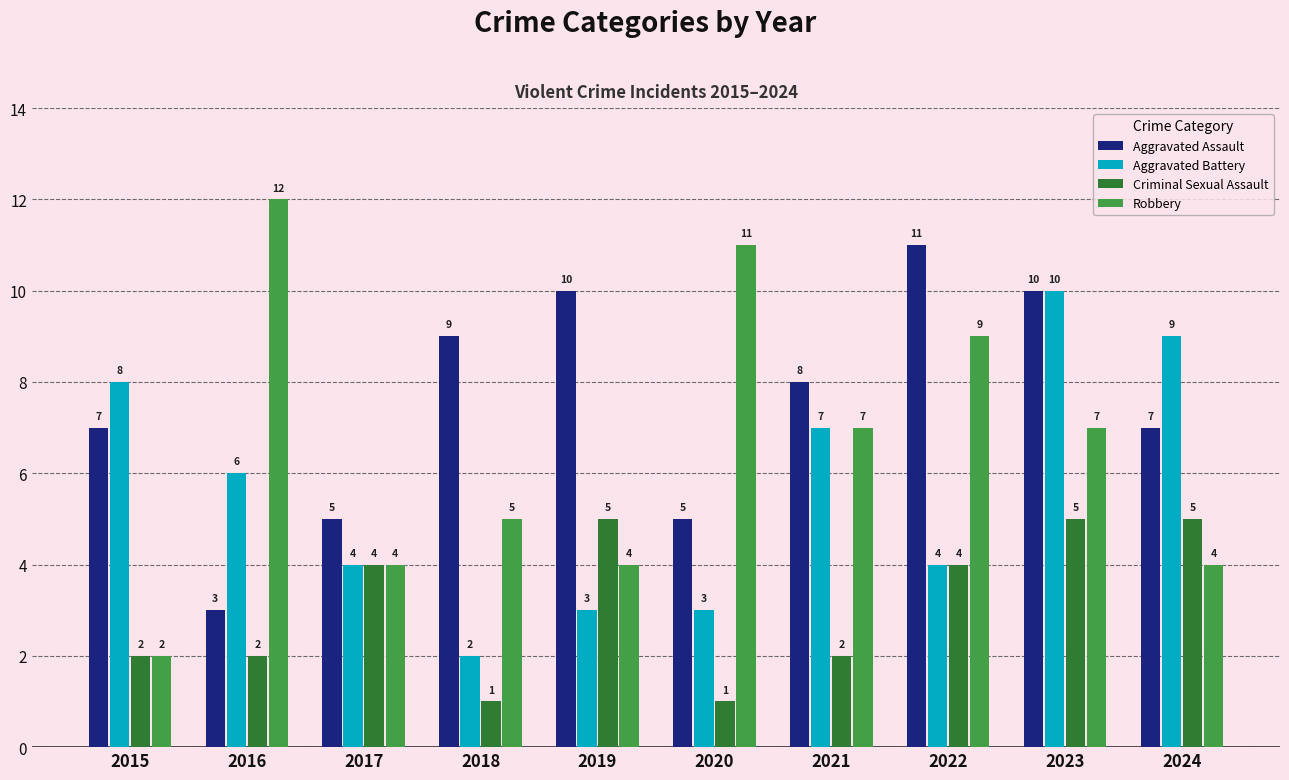

Which series has the largest total across all categories?

Aggravated Assault